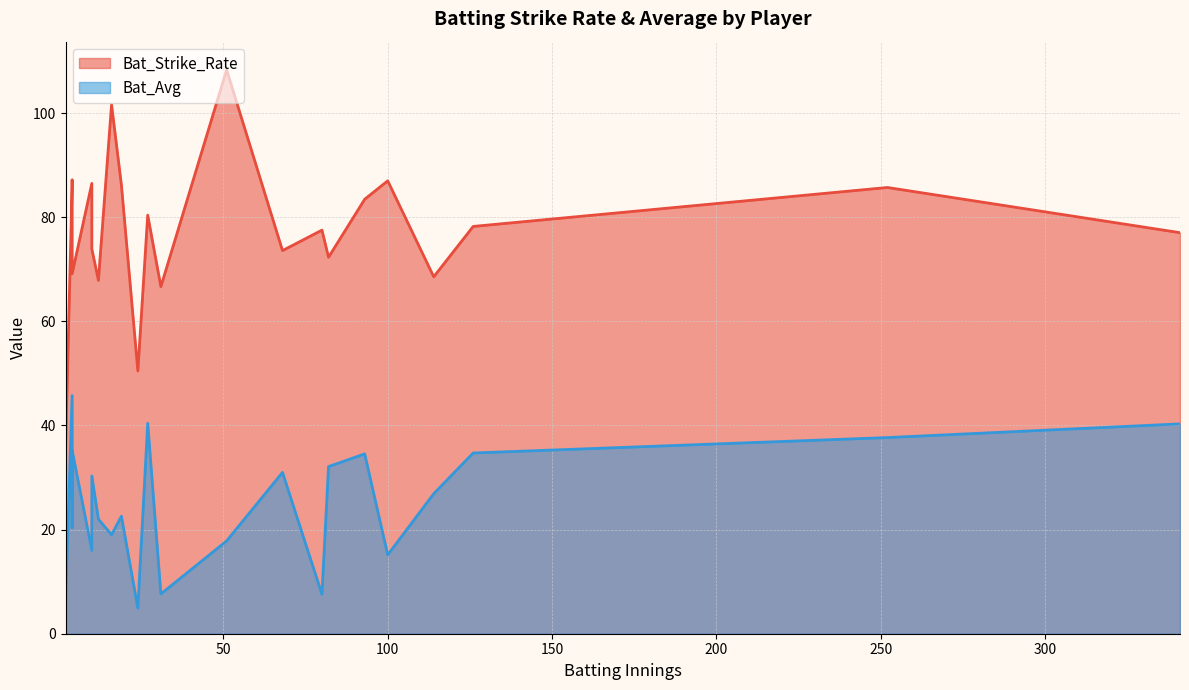

How many data points in Bat_Avg are less than 26?

11